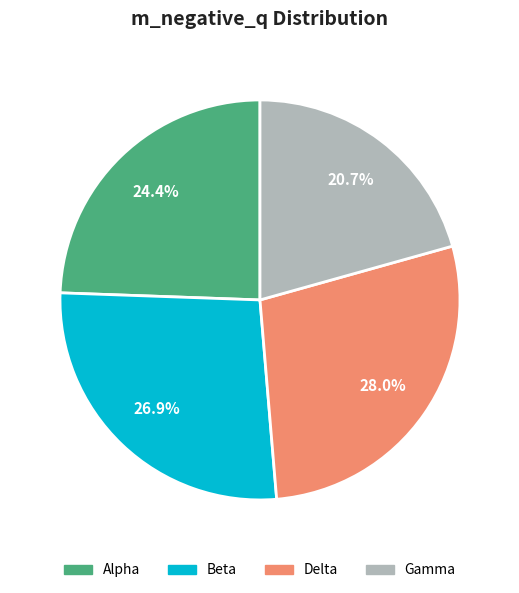

Does Alpha account for over 50% of the chart?

No